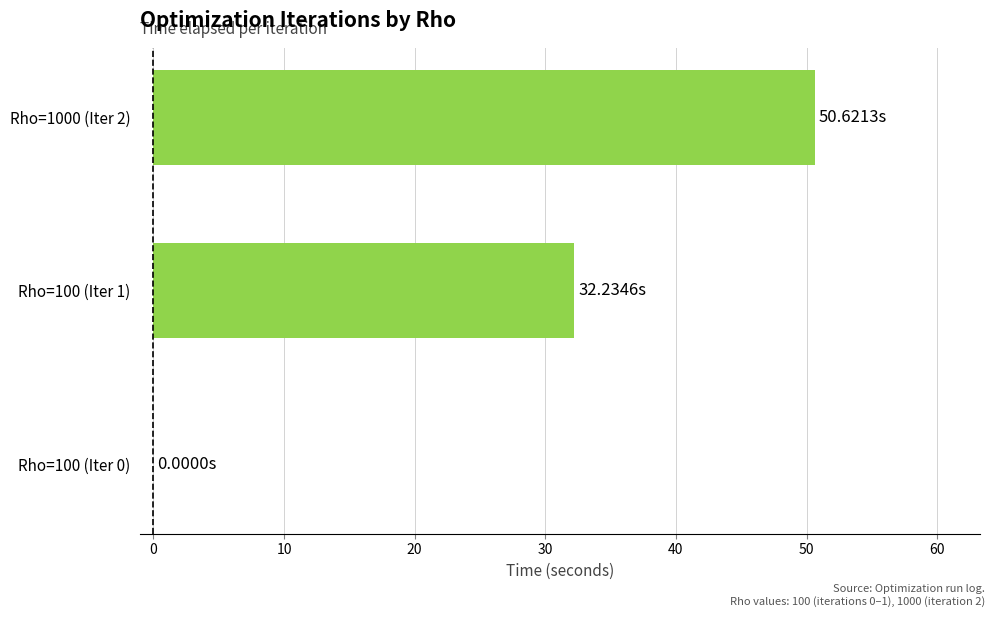

Which has a higher value, Rho=100 (Iter 1) or Rho=100 (Iter 0)?

Rho=100 (Iter 1)